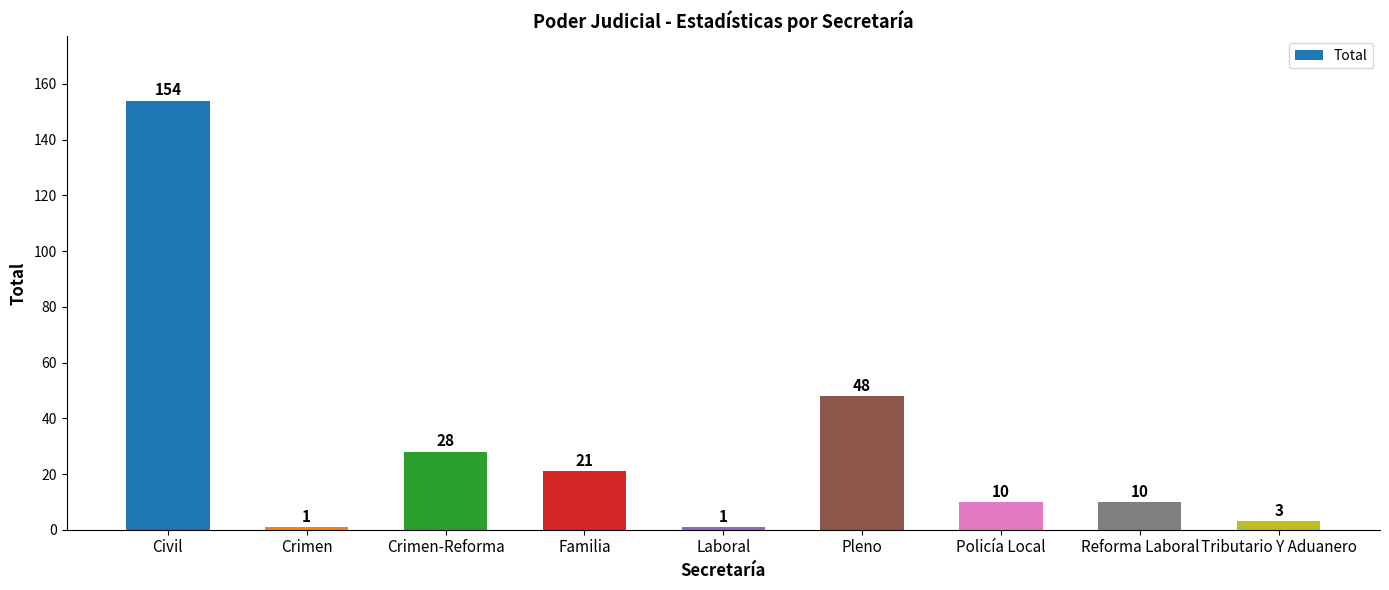

Count the number of categories in the chart.

9